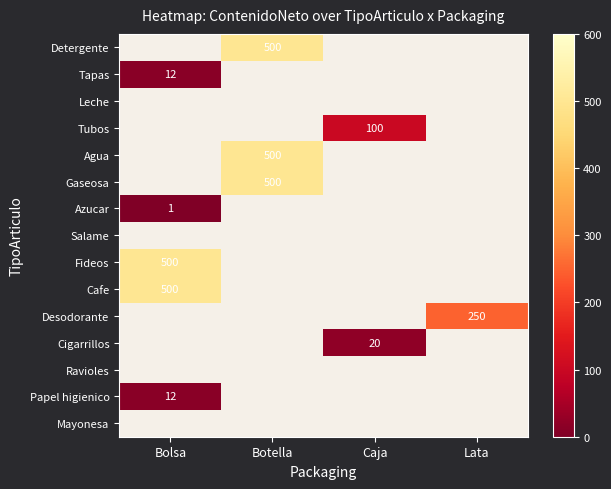

The Desodorante series shows 67 at Lata. True or false?

False